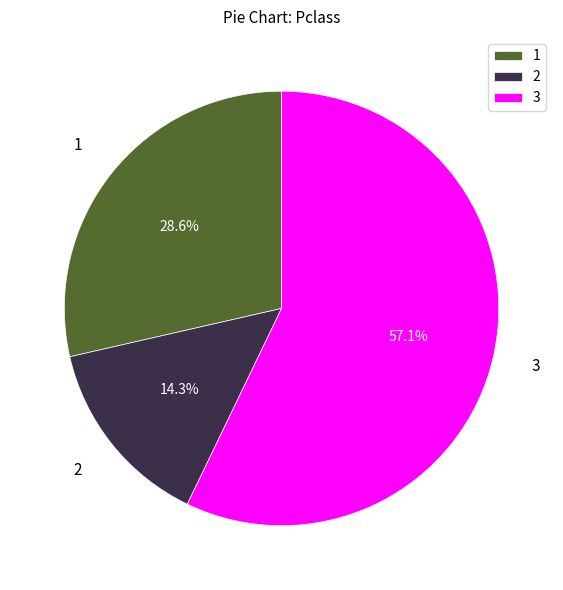

Which slice is the largest?

3